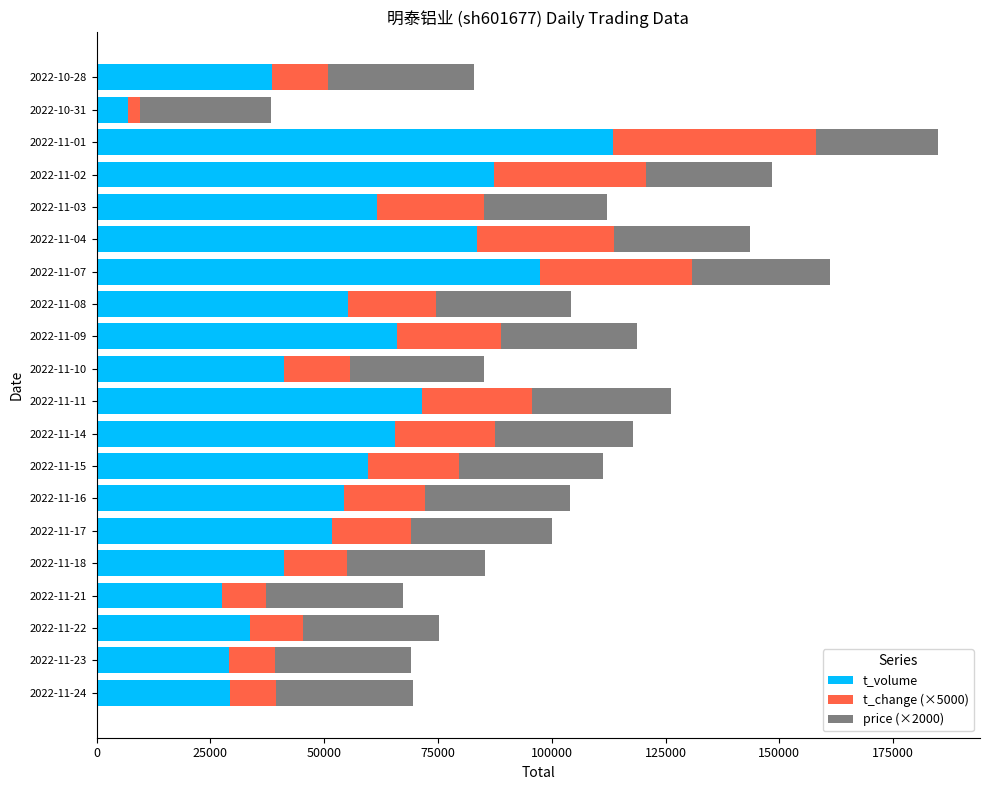

What is the highest value of the t_volume series?

113445